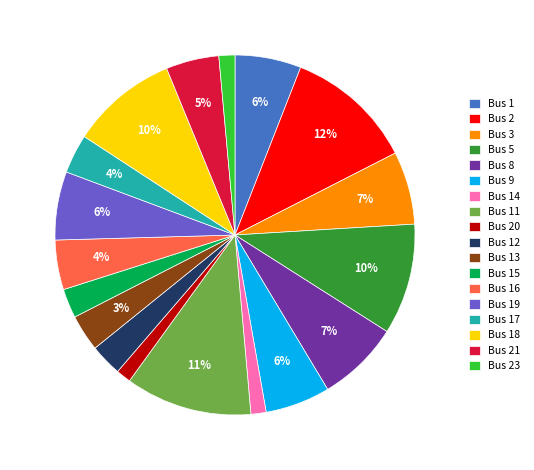

Is Bus 2 the majority of the pie?

No